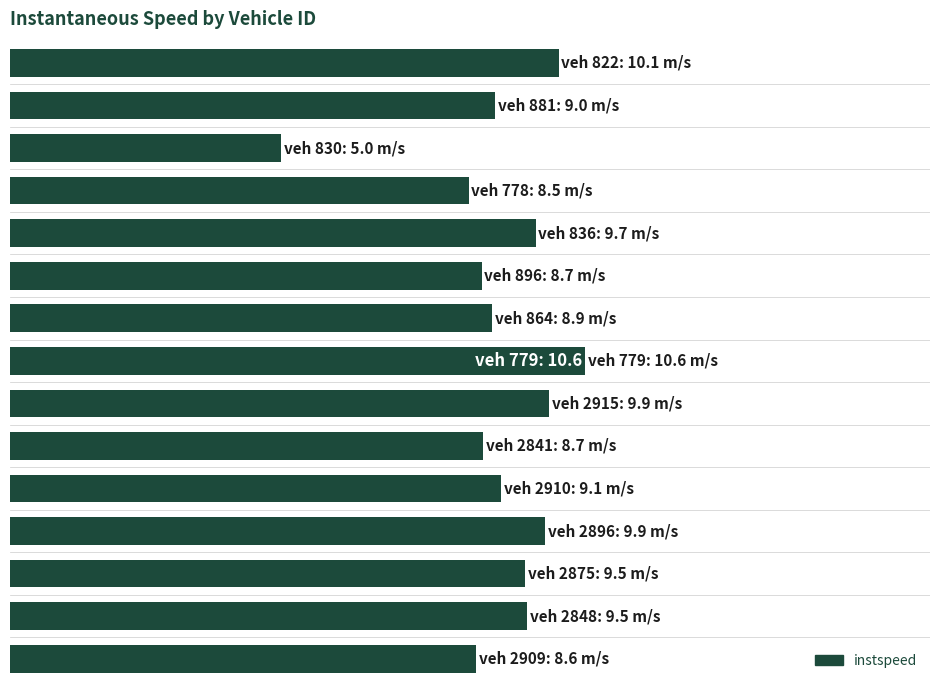

Does the chart contain any negative values?

No